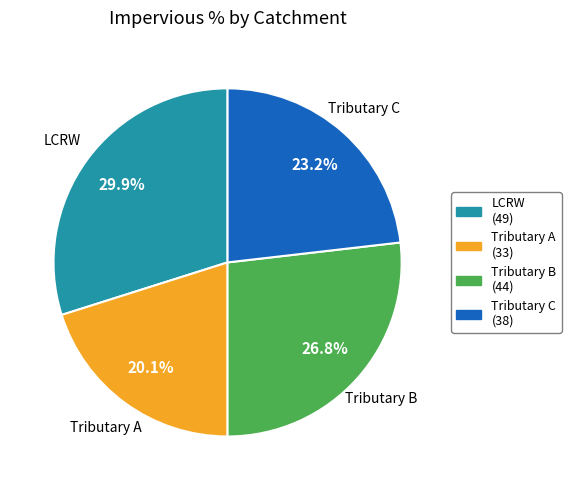

What percentage is NOT represented by LCRW (49)?

70.1%